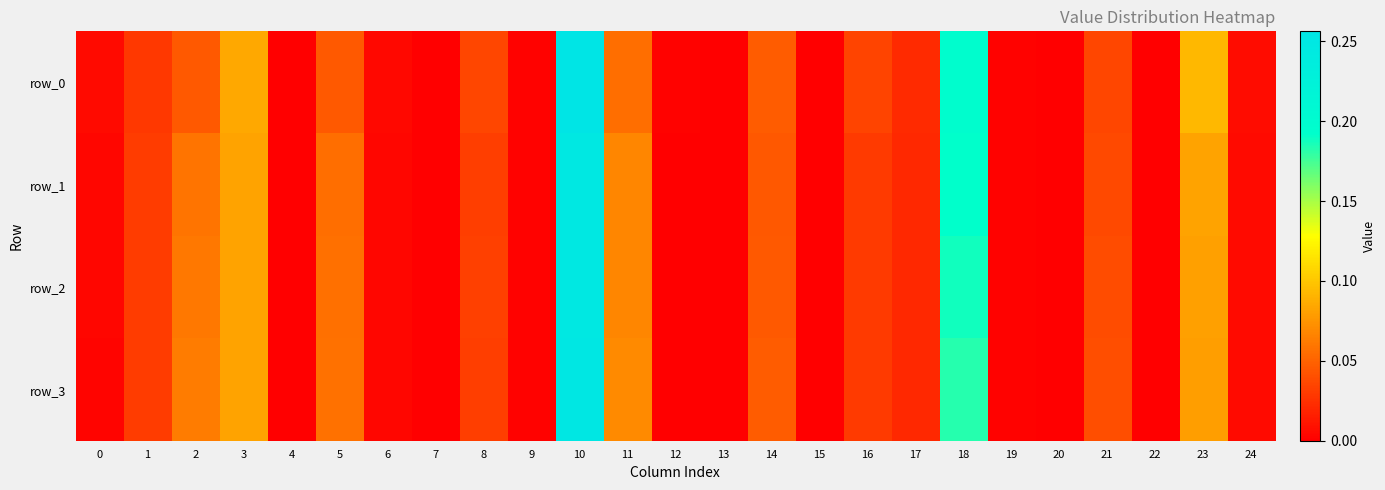

List the series in order of their peak value, lowest first.

row_1, row_2, row_3, row_0